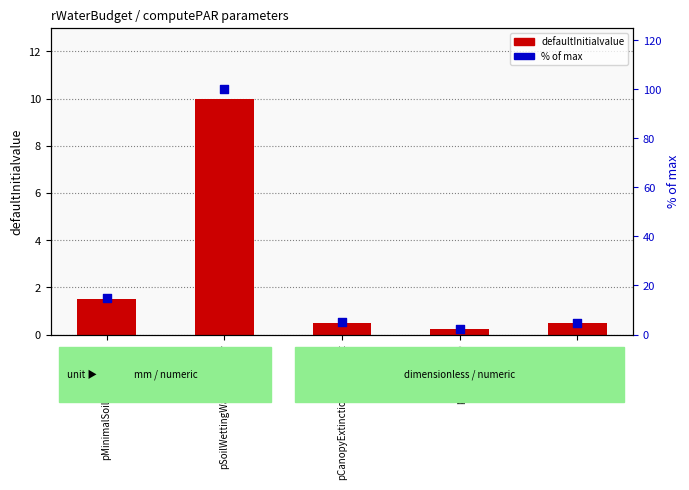

Which series has the largest total across all categories?

% of max